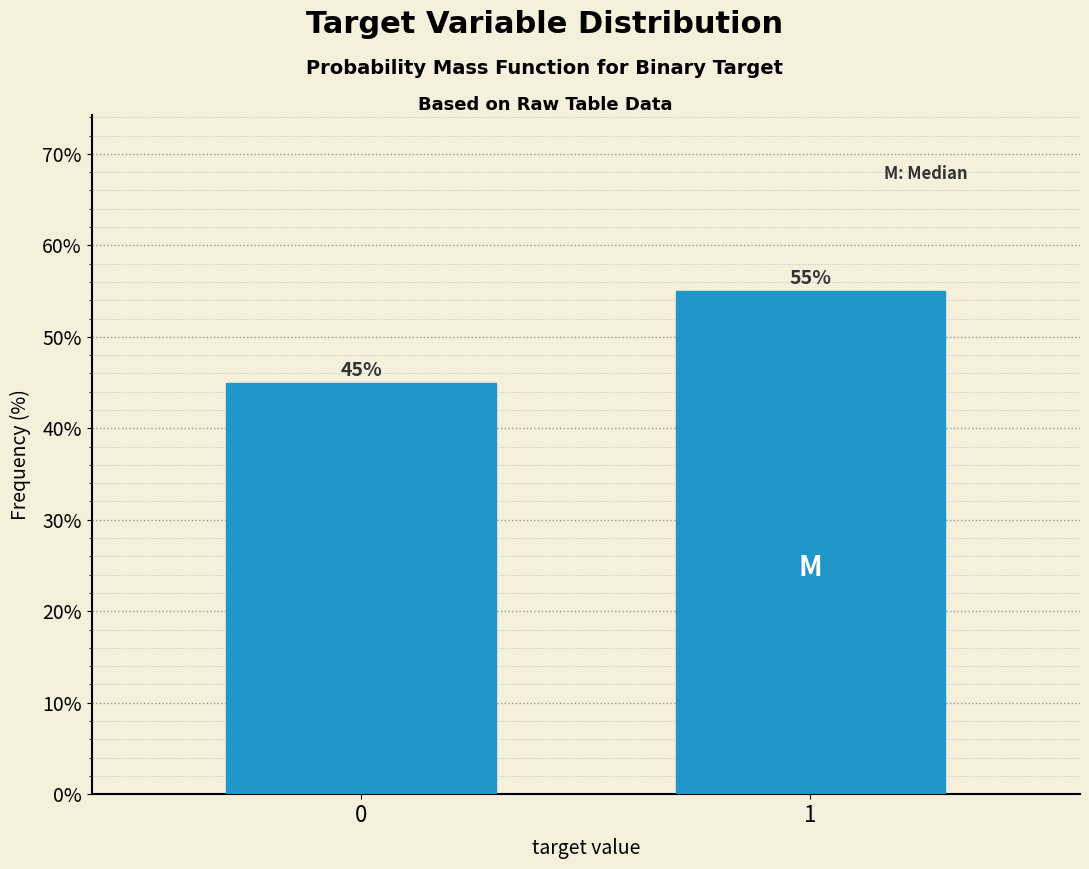

Reading right to left, extract all data points from this chart.

55.0	45.0